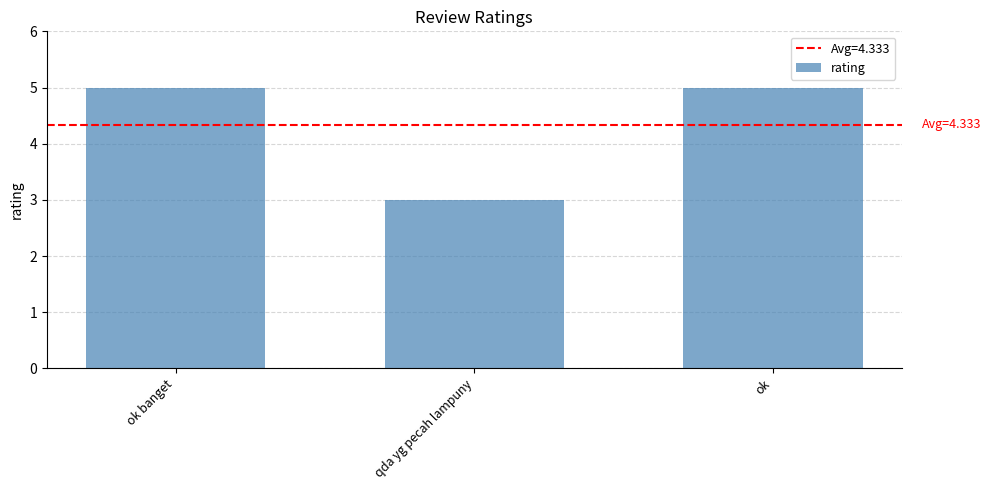

What is the difference between the values at ok and qda yg pecah lampuny?

2